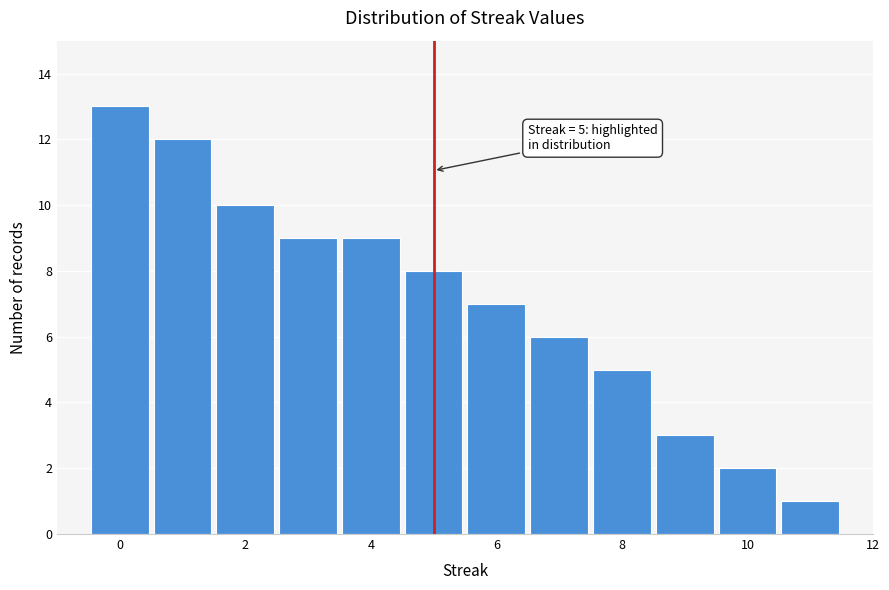

Over which range of the x-axis is the bar tallest?

-0.5 to 0.5